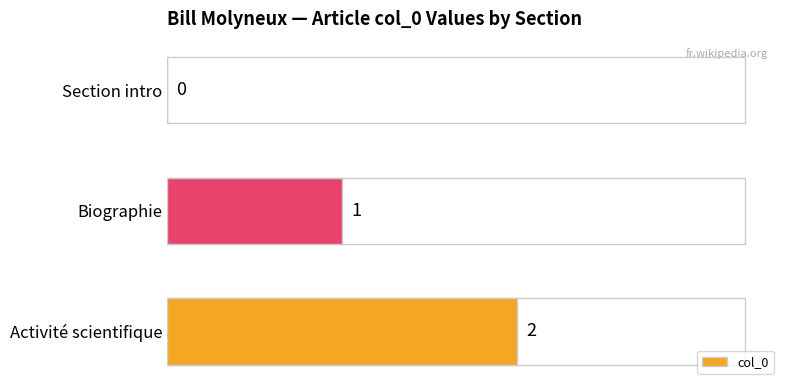

How many values are between 0 and 2?

3